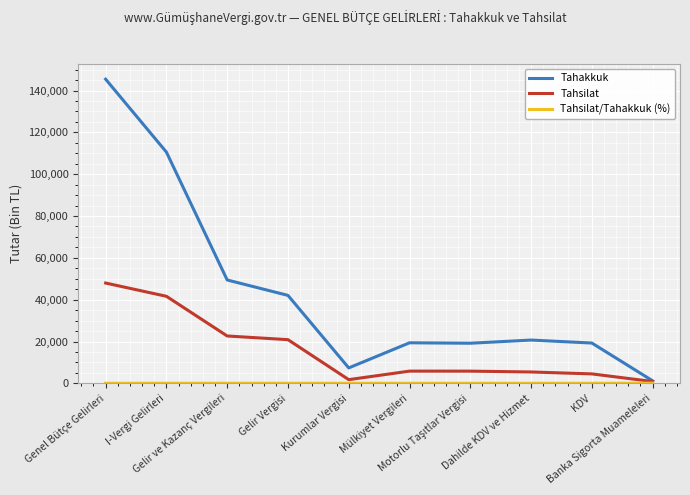

What is the maximum value for Tahsilat?

47963.0